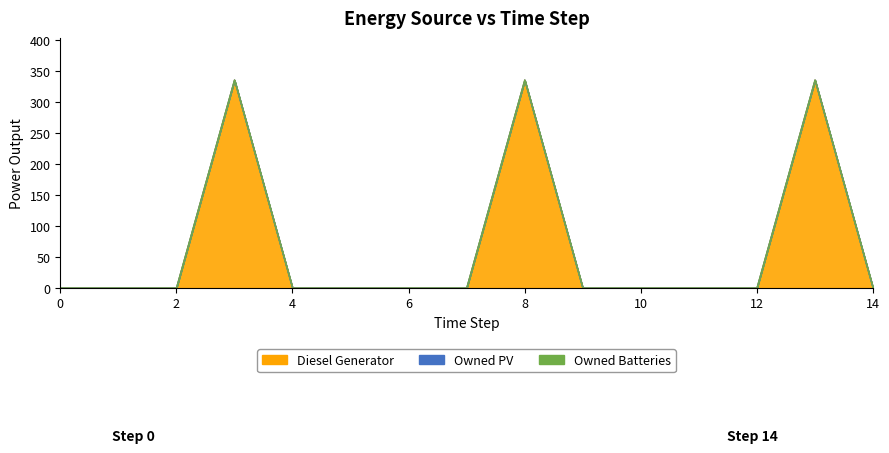

Is the value of Diesel Generator at 7 greater than the value of Owned Batteries at 4?

No